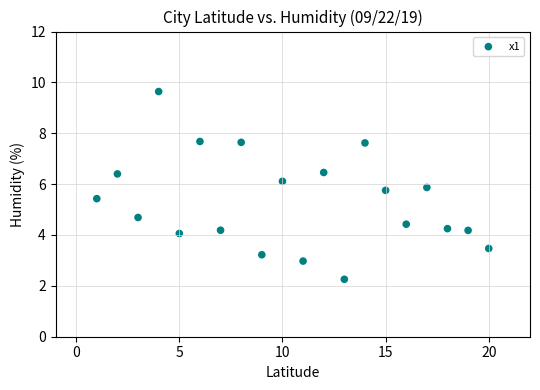

What is the range of X values (max minus min)?

19.0